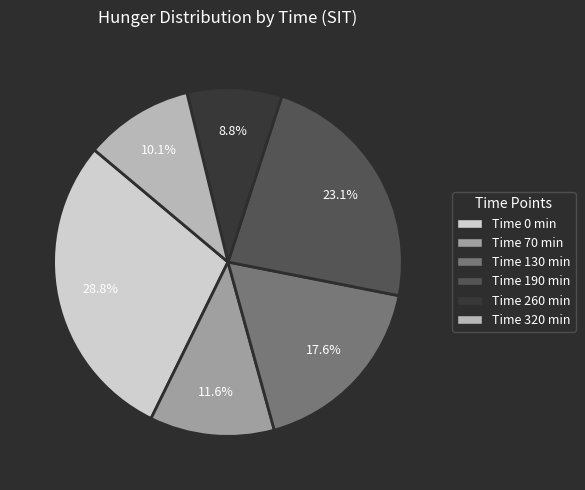

Does any single category account for the majority?

No